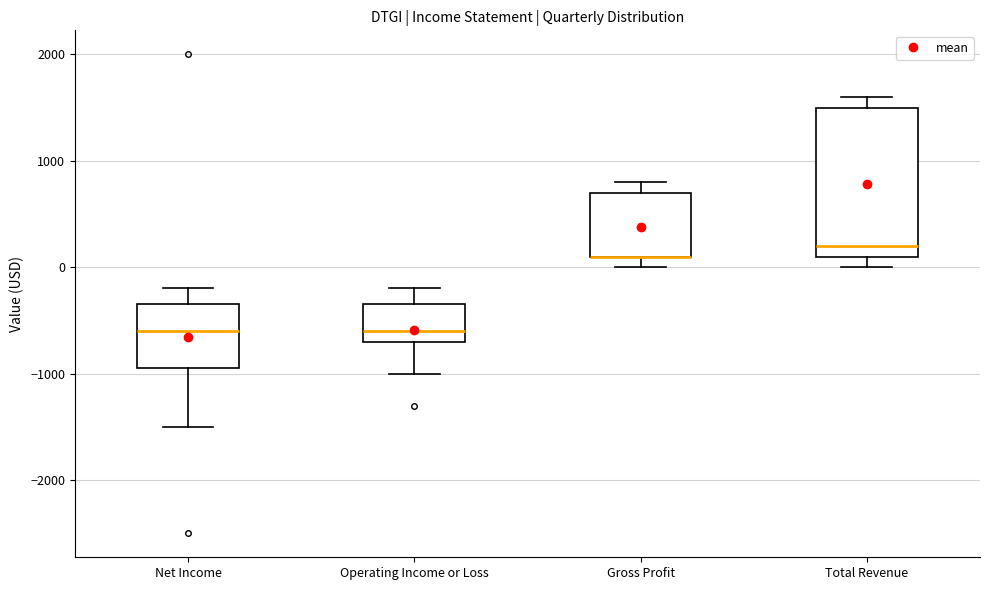

Where is the lower edge of the box for Operating Income or Loss on the y-axis? The values are not printed on the chart, so give them approximately, as read against the axis.

-700